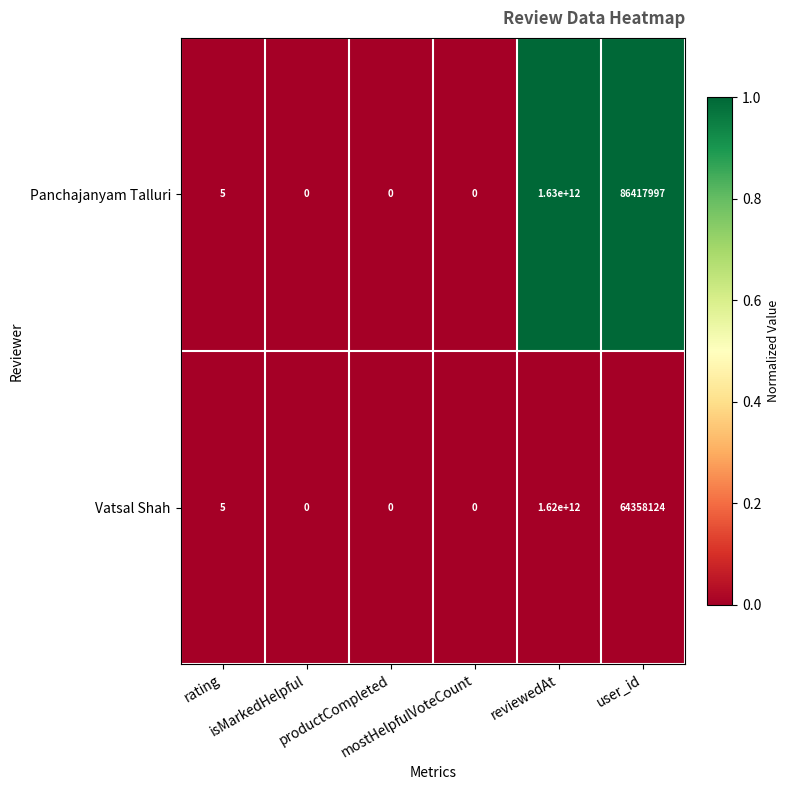

What is the maximum value shown in the chart?

1630000000000